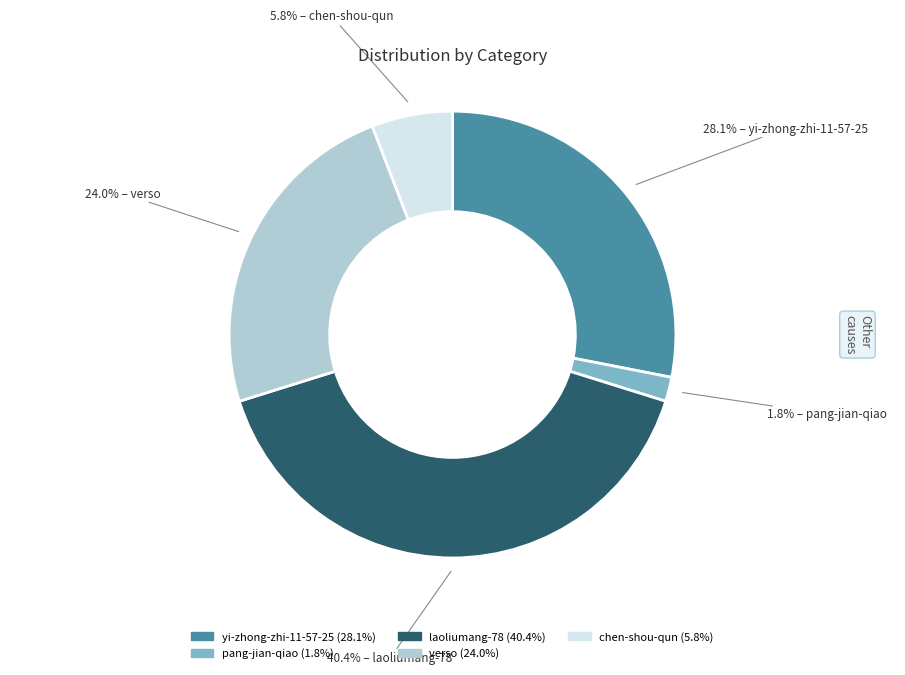

To the nearest percent, what is the difference between the pang-jian-qiao and verso slice percentages?

22%